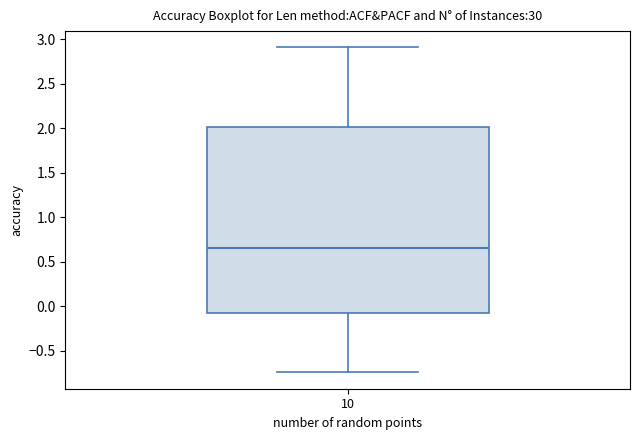

Transcribe this box plot: give where the median line is, the range the box spans, and where the two whiskers end, as read against the y-axis. The values are not printed on the chart, so give them approximately, as read against the axis.

median 0.65, box -0.10 to 2.00, whiskers -0.75 to 2.90